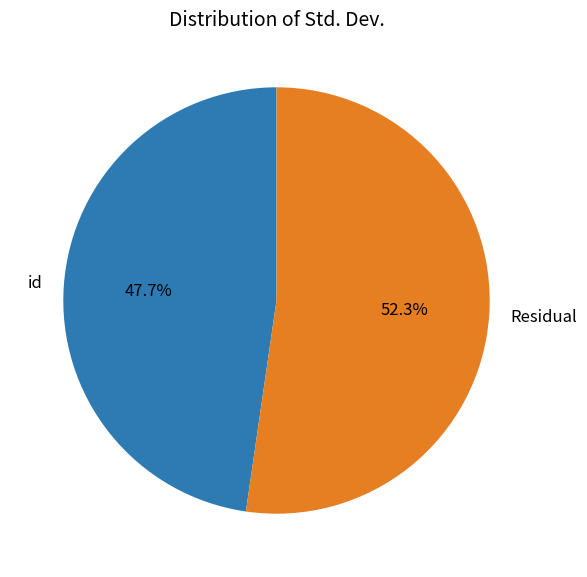

To the nearest percent, what is the combined percentage of id and Residual?

100%